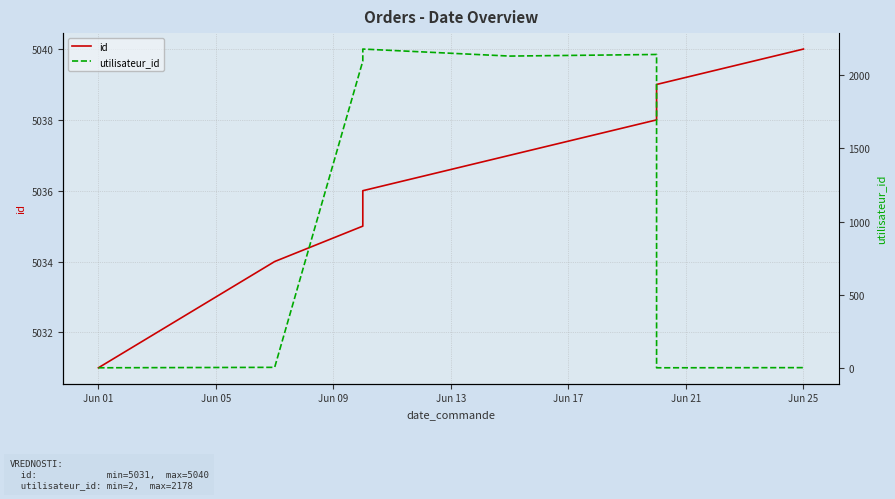

At which label does utilisateur_id reach its minimum?

Jun 01